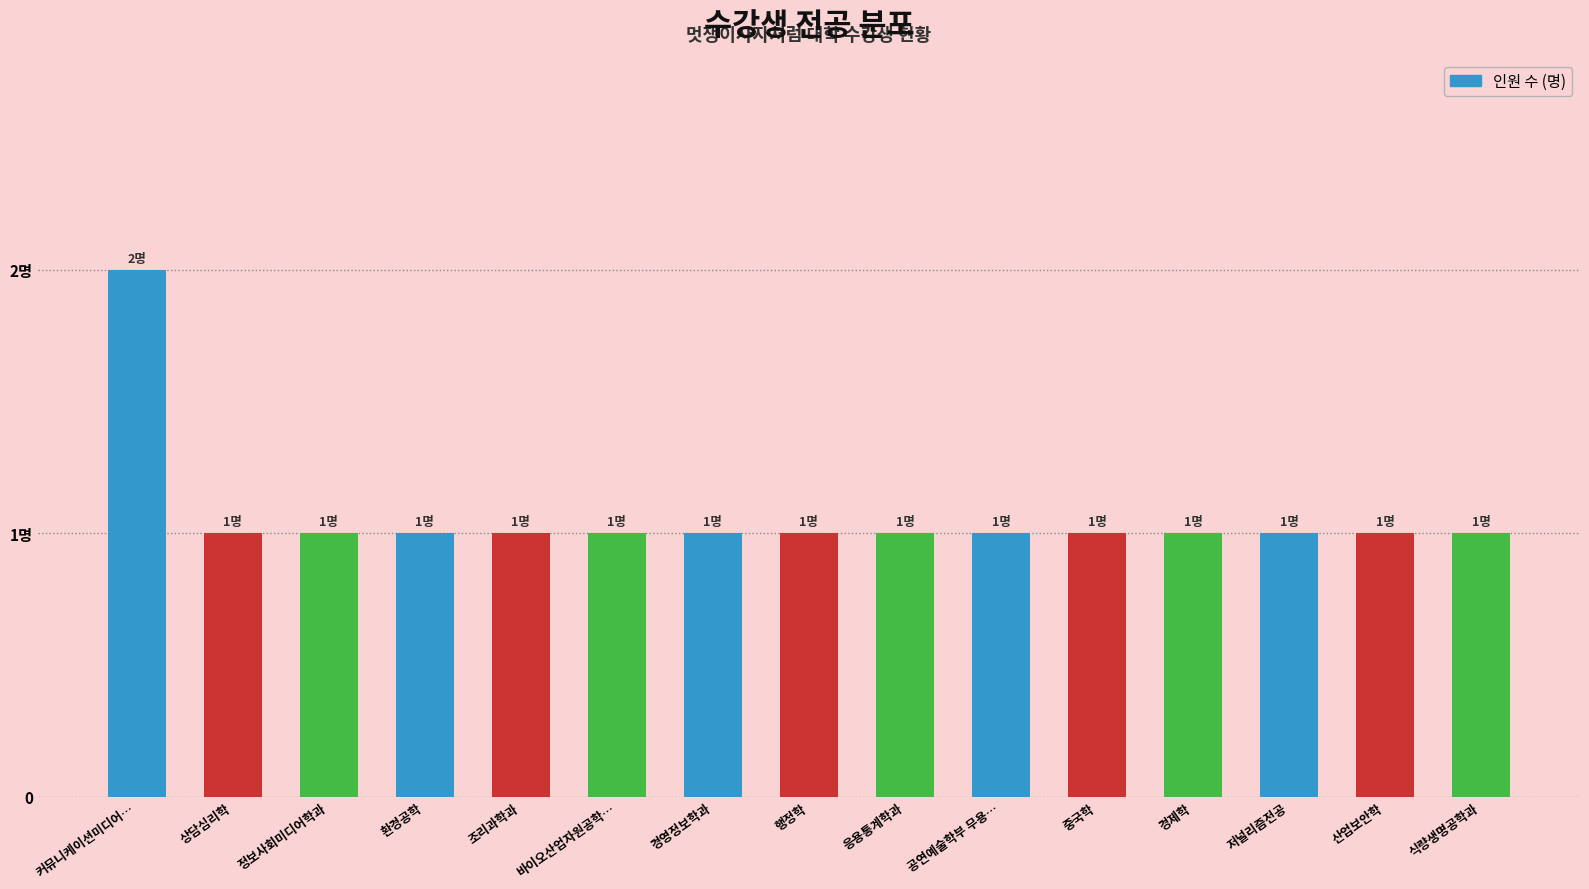

Are the bars grouped side by side (vs. stacked)?

No